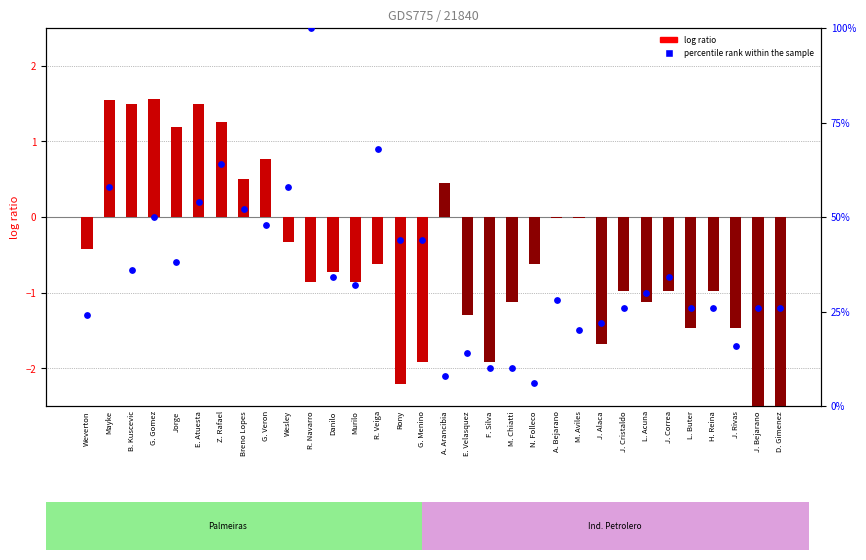

Is the value of log ratio at R. Navarro greater than the value of percentile rank within the sample at M. Chiatti?

No